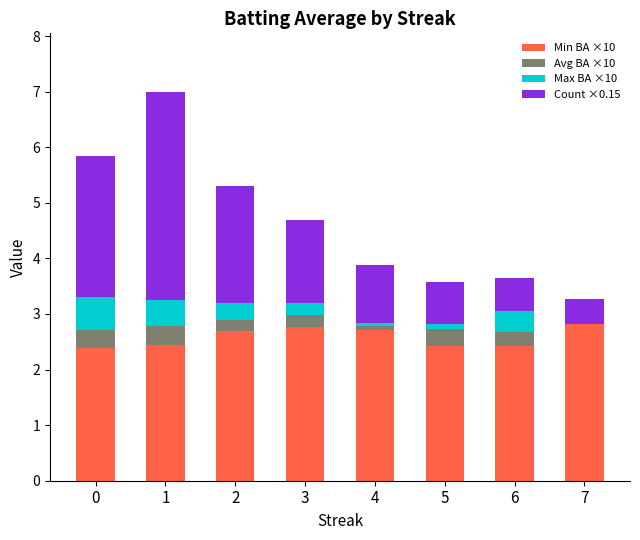

What is the highest value of the Min BA ×10 series?

2.8